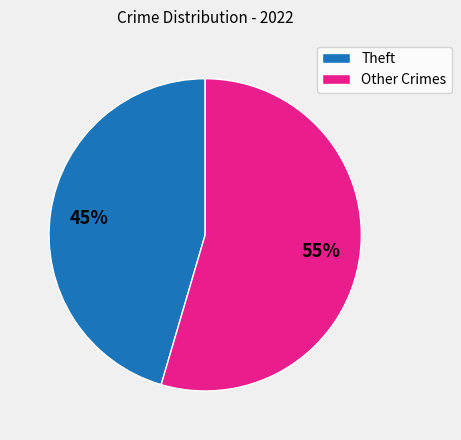

To the nearest percent, what is the average slice percentage?

50%